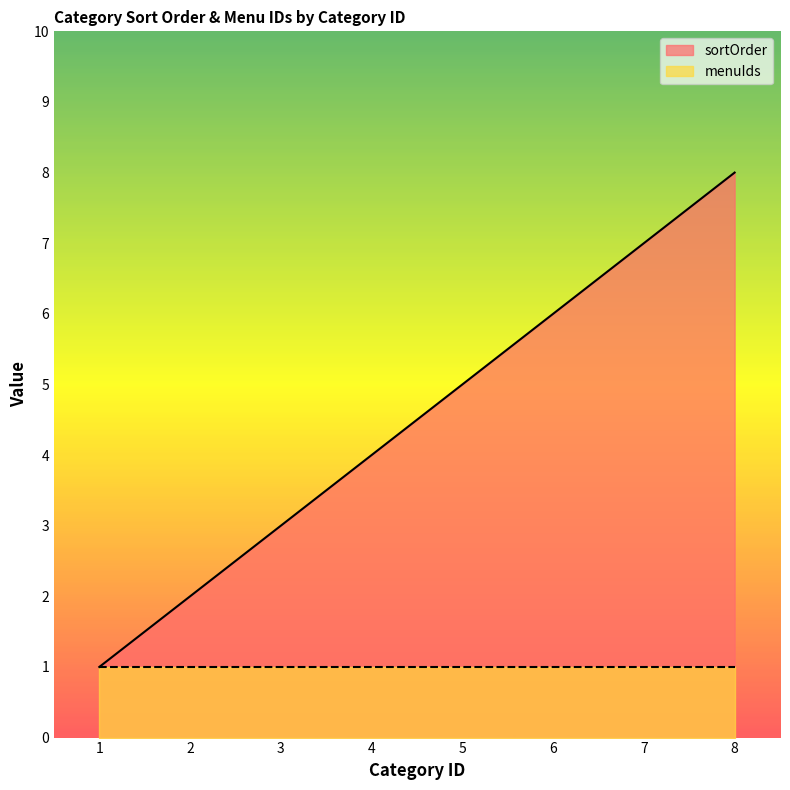

List the labels in order of value, smallest first.

1, 2, 3, 4, 5, 6, 7, 8